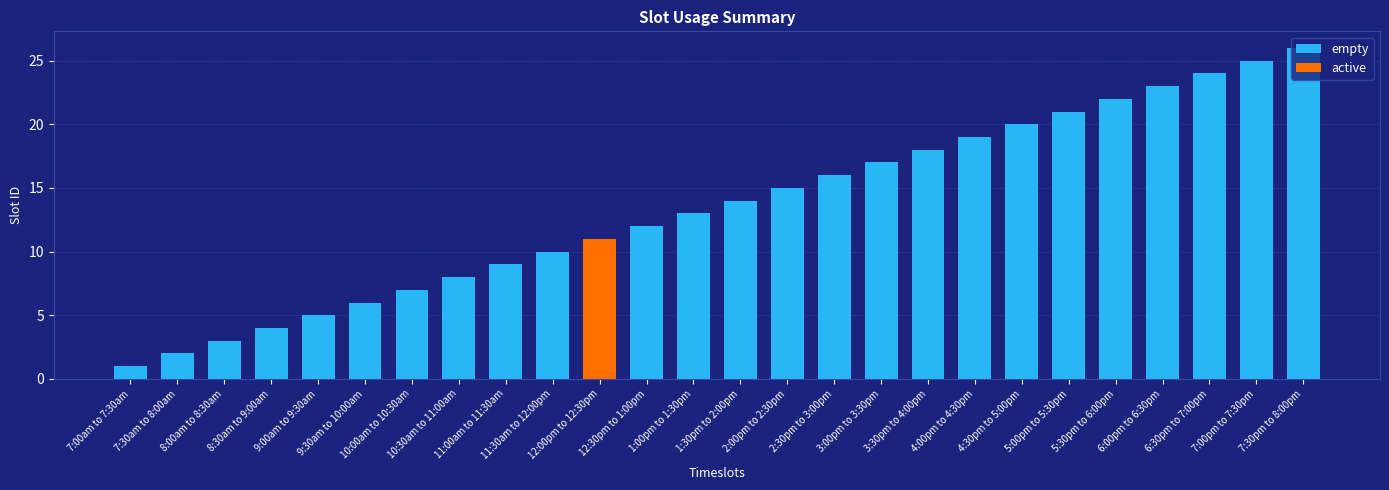

What is the sum of all empty values?

340